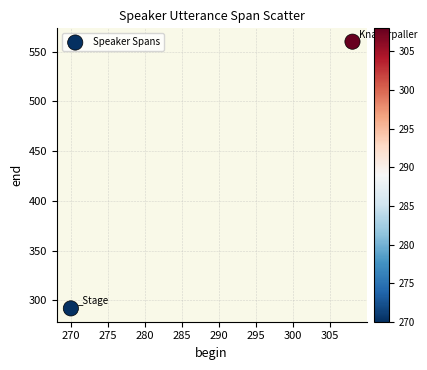

What is the range of X values (max minus min)?

38